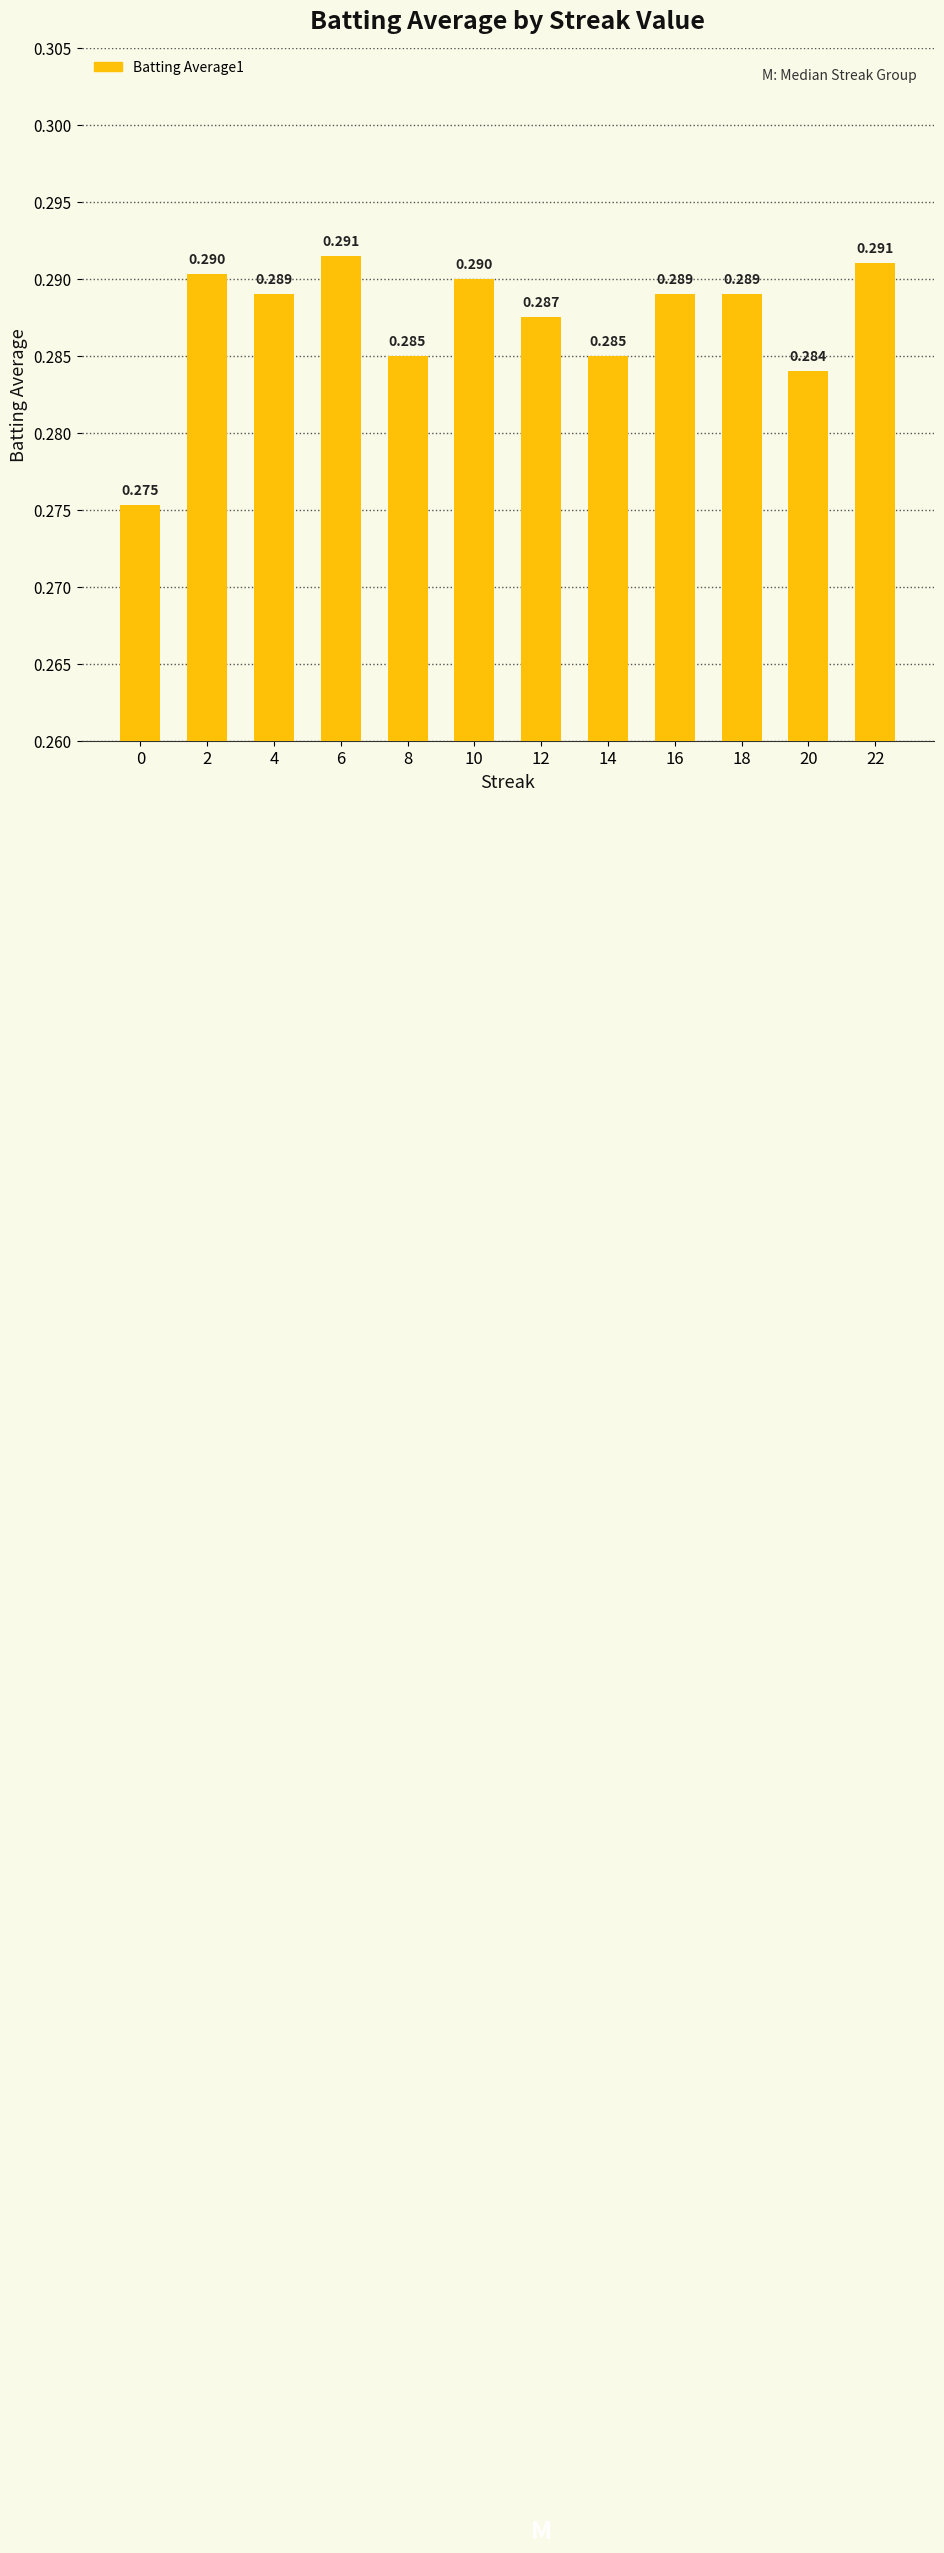

List the labels in order of value, largest first.

6, 22, 2, 10, 4, 16, 18, 12, 8, 14, 20, 0